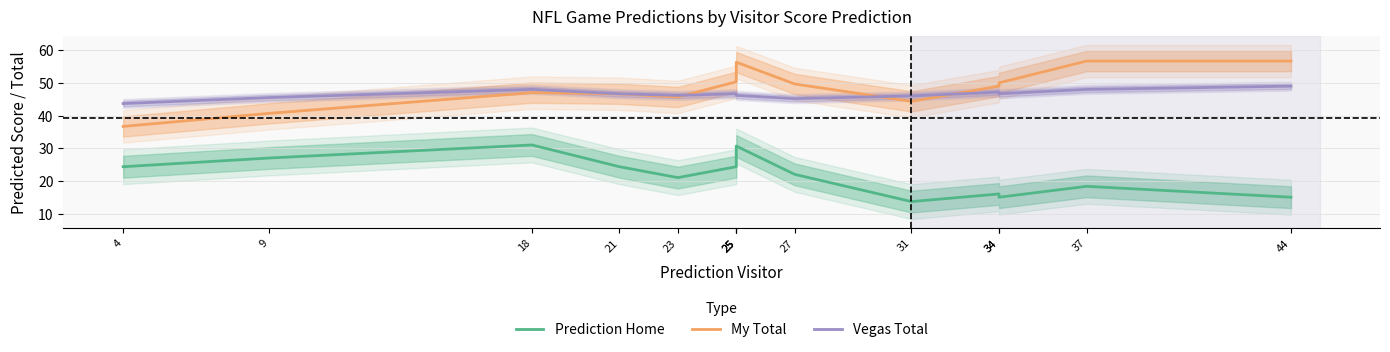

Where does the My Total series first go above 49?

25